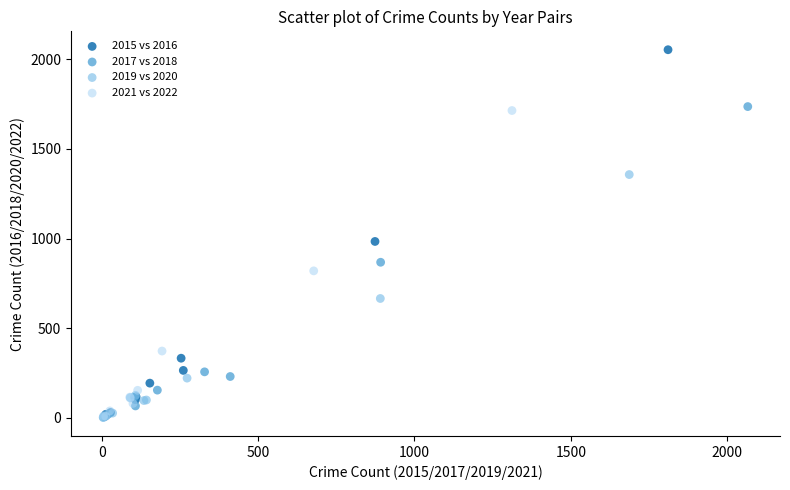

Which series has the widest spread of Y values?

2015 vs 2016